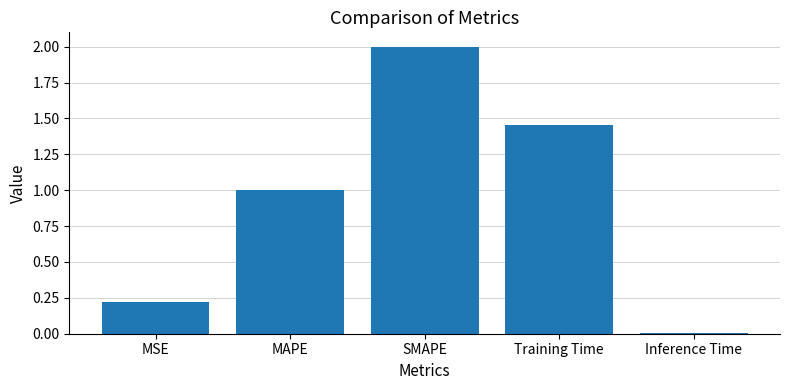

Are the bars grouped side by side (vs. stacked)?

No